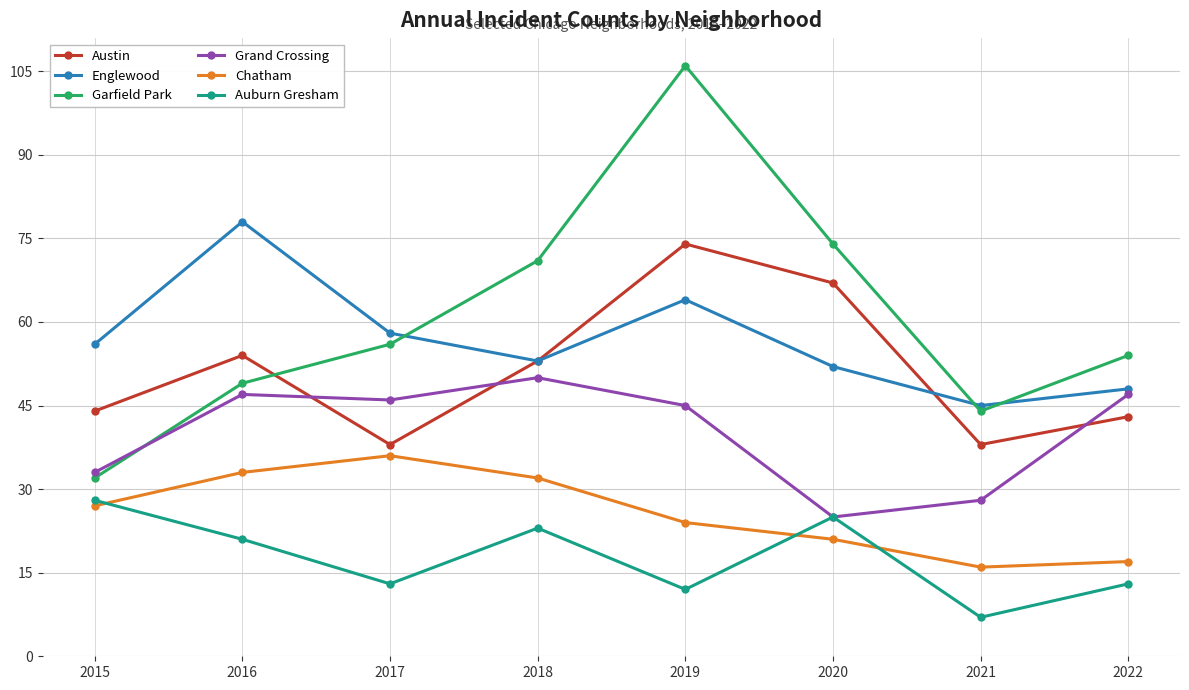

Is it true that Chatham equals 4 at 2021?

False